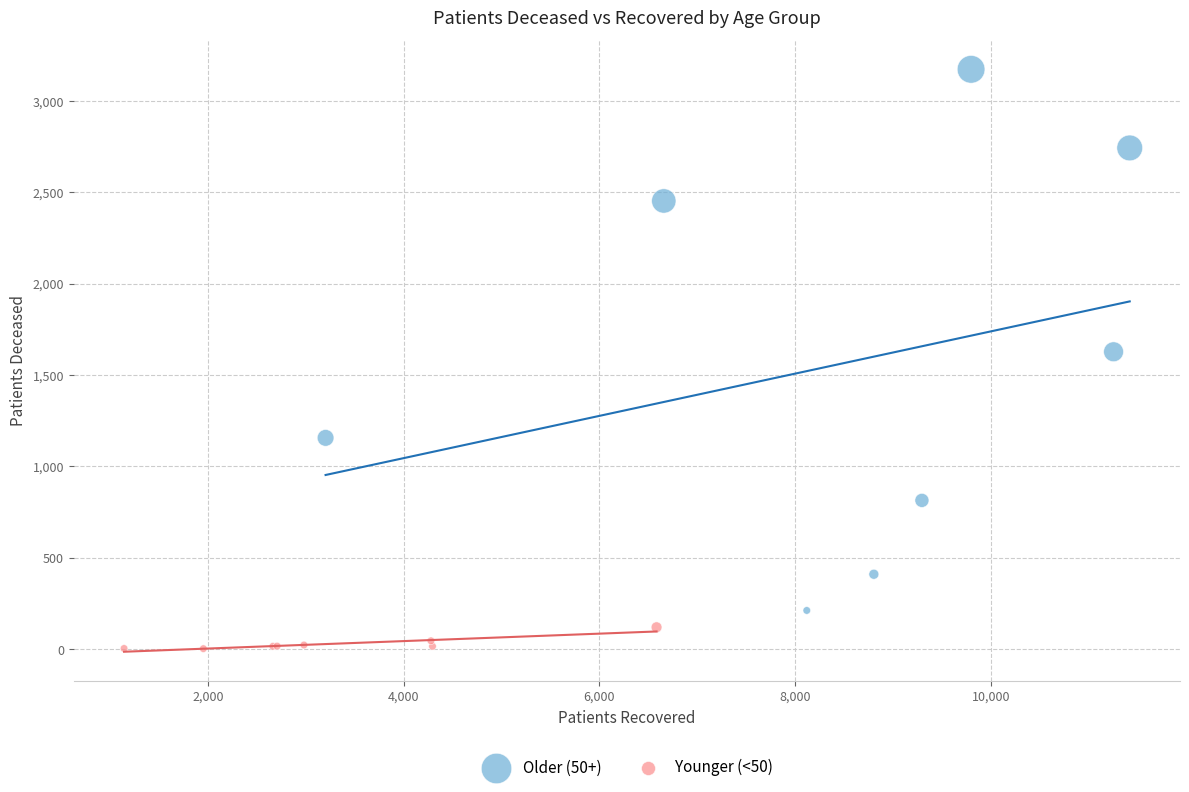

Which series reaches the maximum Y coordinate?

Older (50+)